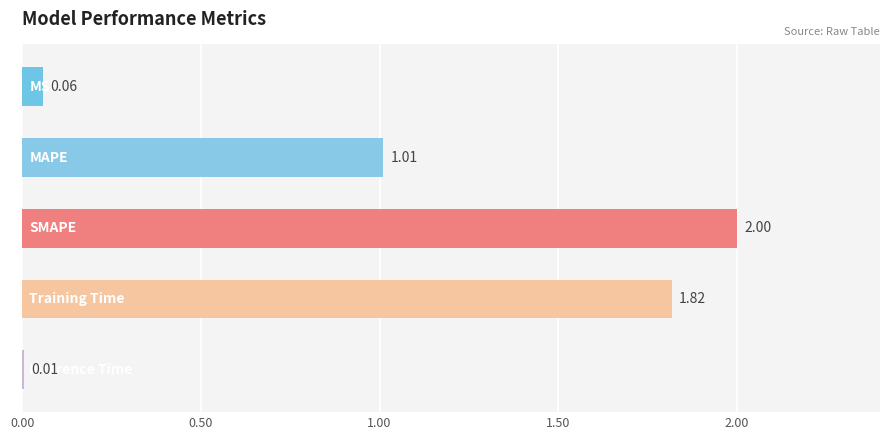

Are the bars grouped side by side (vs. stacked)?

No